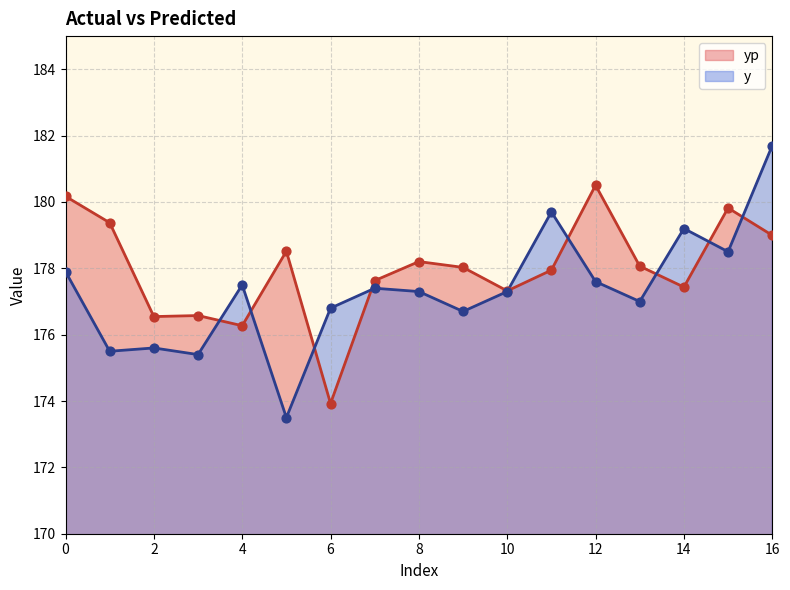

Which series reaches the maximum Y coordinate?

y